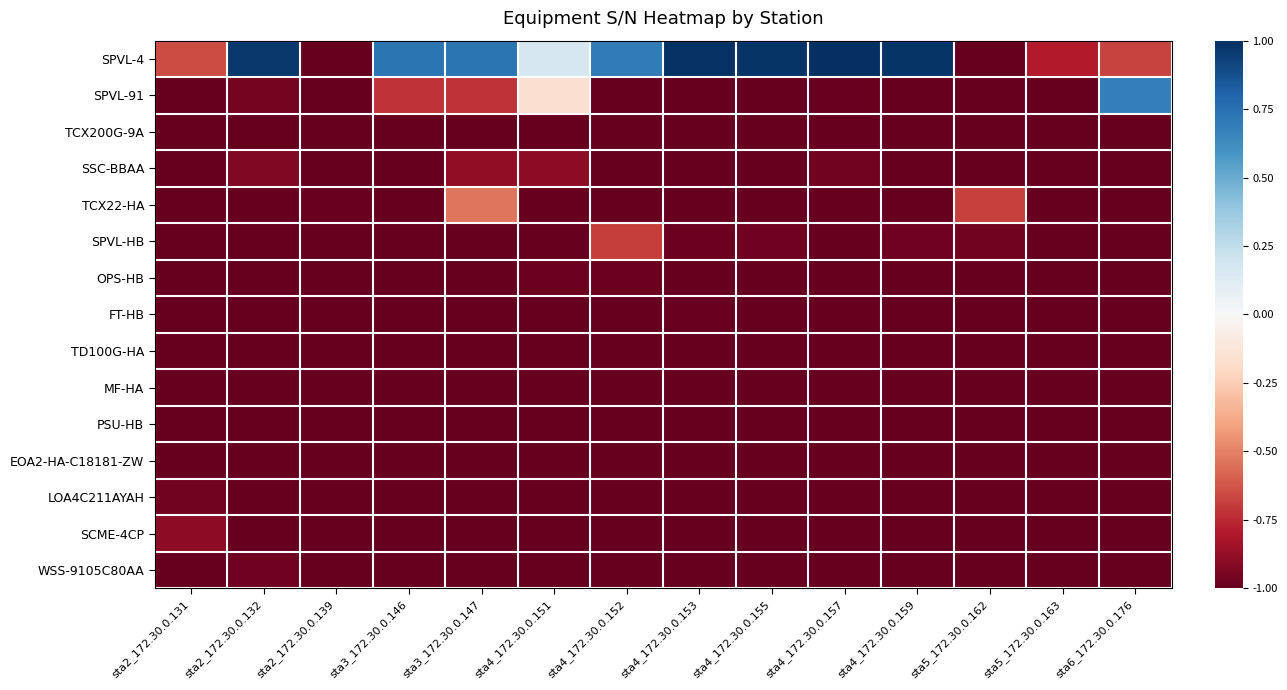

What is the smallest value displayed?

-1.0